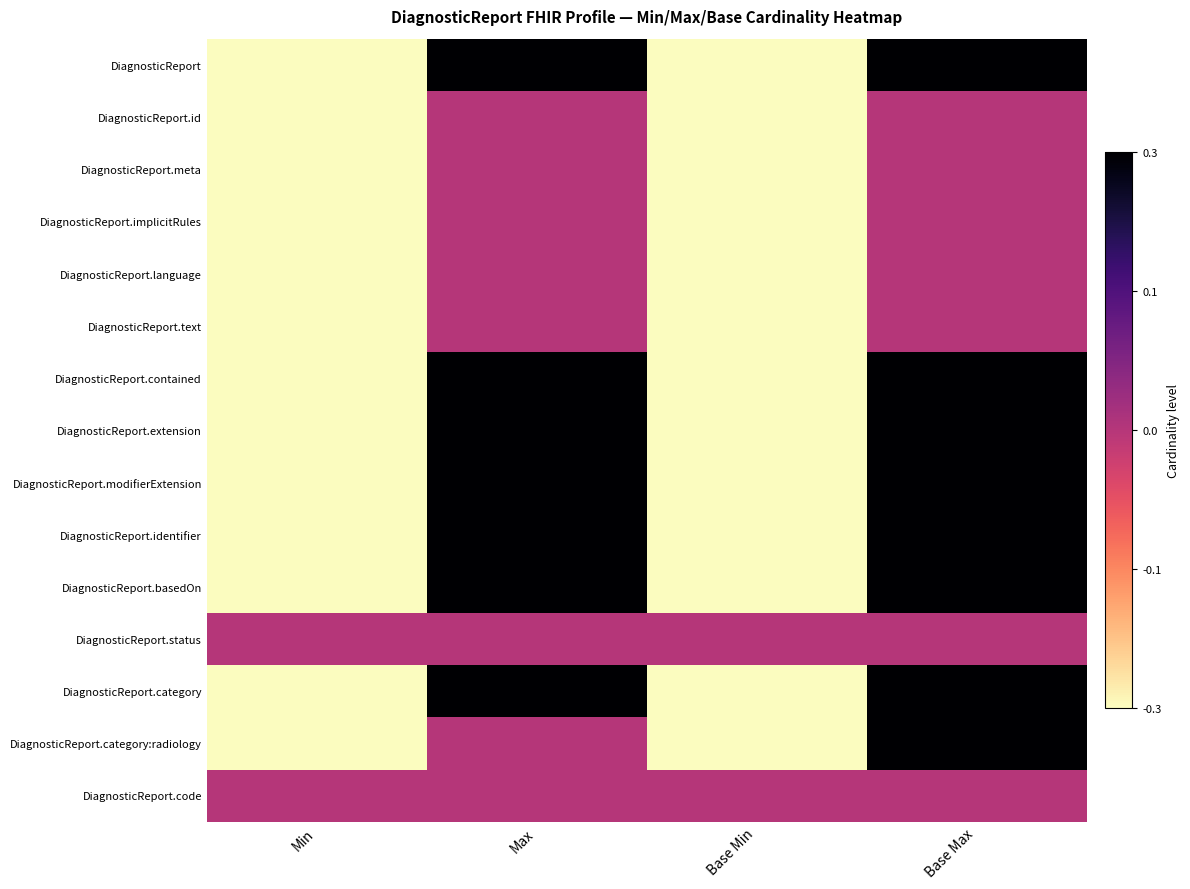

Which series has the largest total across all categories?

DiagnosticReport